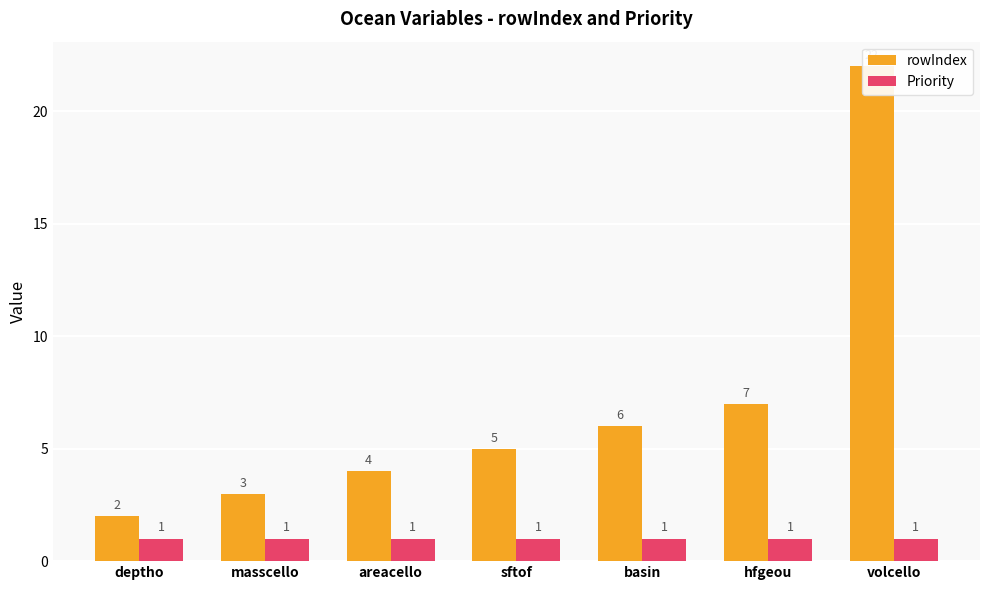

Reading left to right, transcribe all the data shown in this chart.

rowIndex: deptho=2	masscello=3	areacello=4	sftof=5	basin=6	hfgeou=7	volcello=22
Priority: deptho=1	masscello=1	areacello=1	sftof=1	basin=1	hfgeou=1	volcello=1